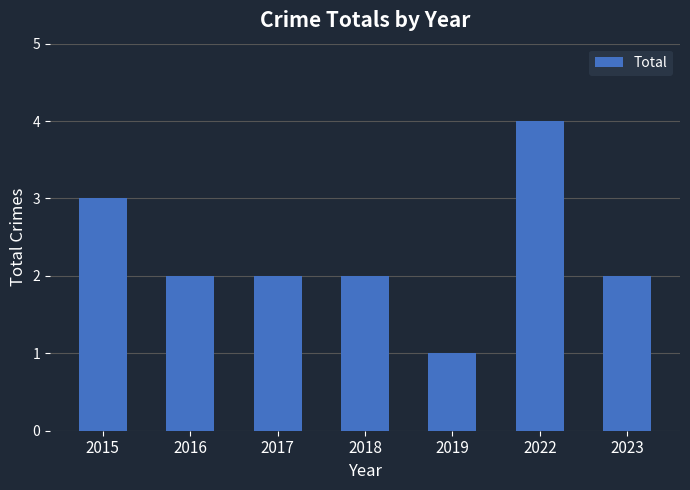

What is the ratio of the value at 2017 to the value at 2019?

2.0